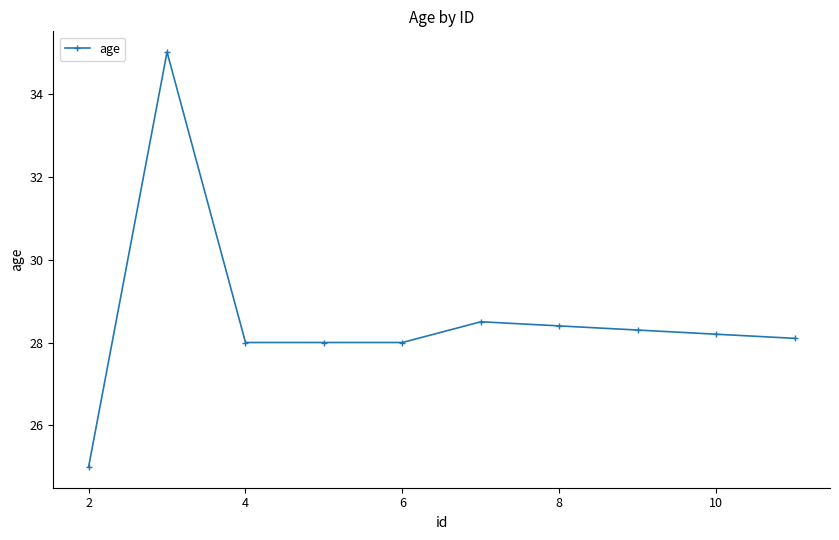

What is the greatest value displayed?

35.0